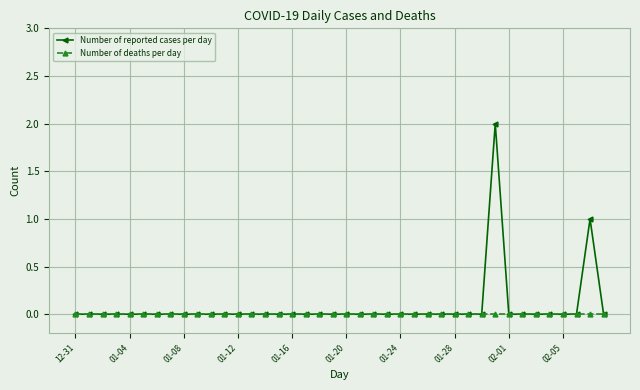

Rank the series by their maximum value, from highest to lowest.

Number of reported cases per day, Number of deaths per day